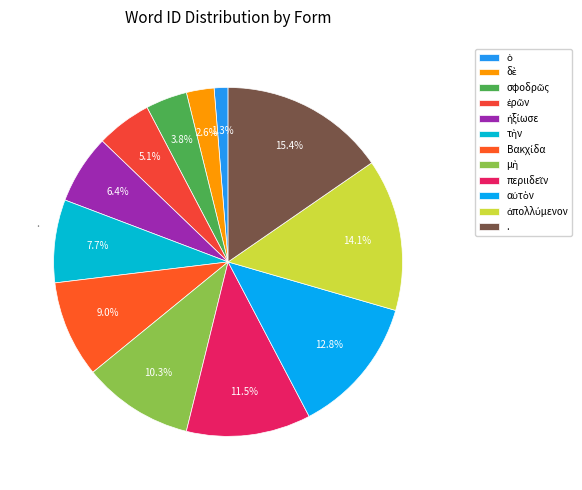

Count the number of slices in the pie.

12